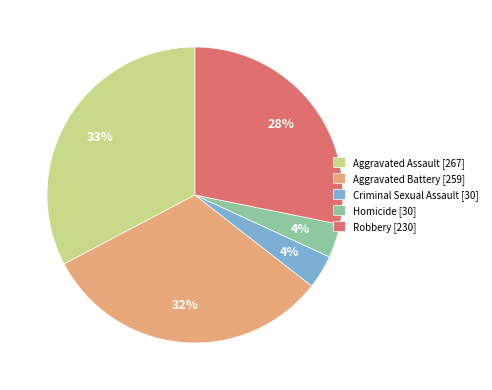

How many segments does this pie chart have?

5